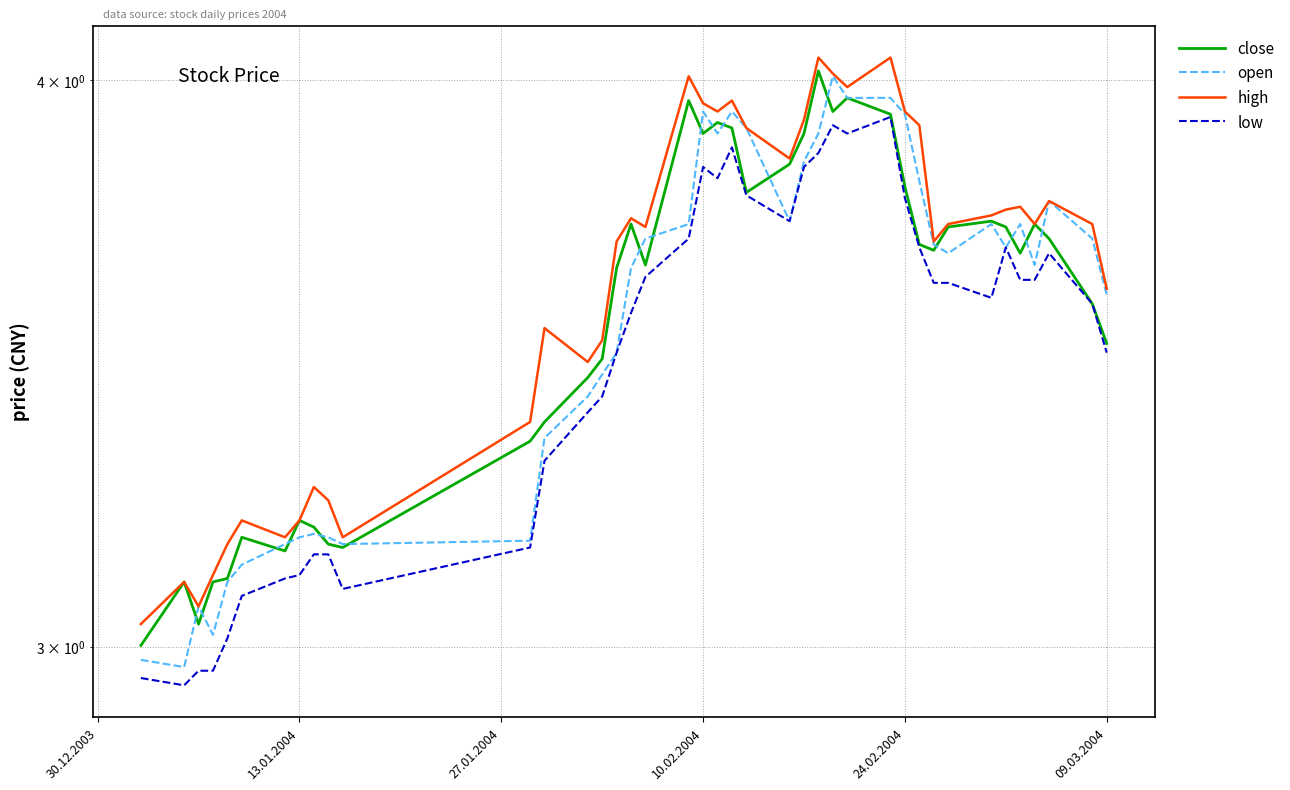

What is the difference between the maximum and minimum values in the open series?

1.0